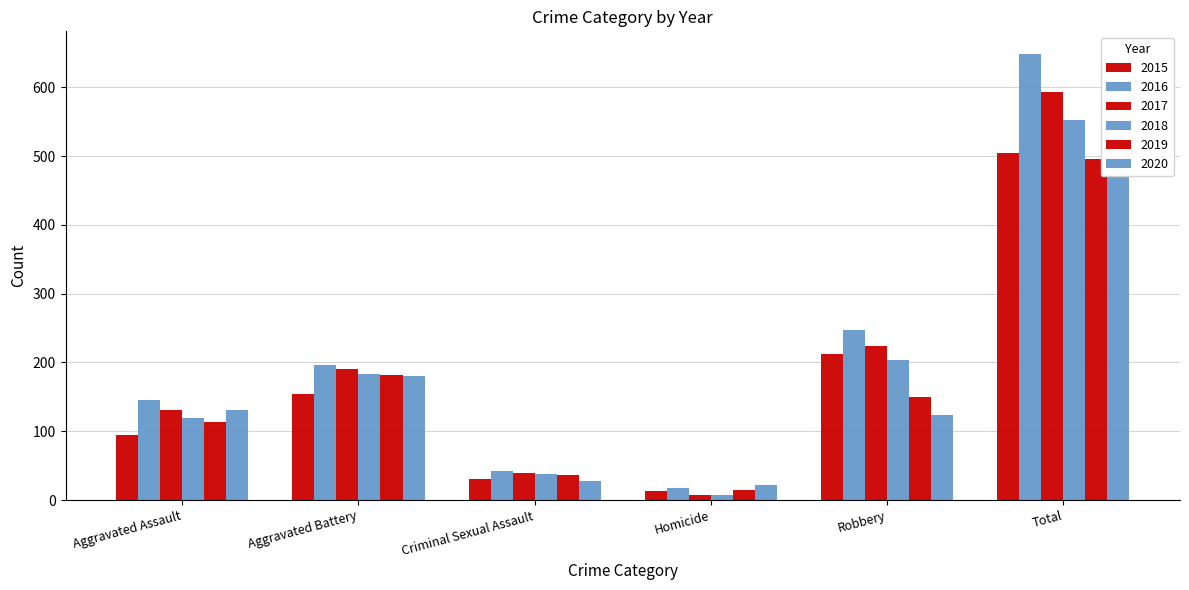

At how many categories does at least one series exceed 227?

2